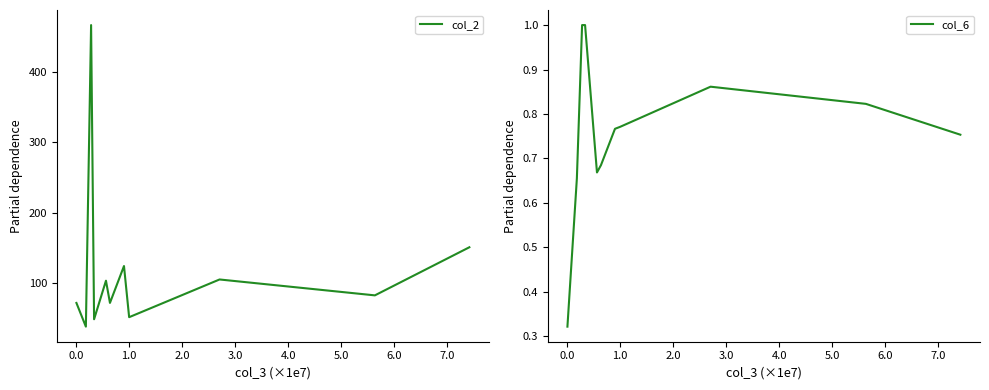

Which series has the largest total across all categories?

col_2